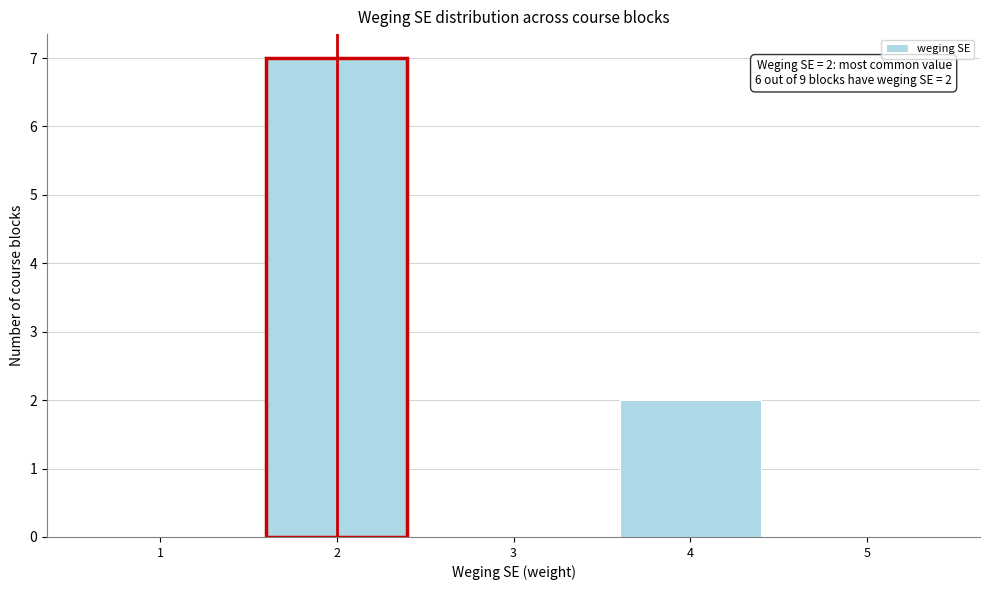

Which range on the x-axis has the tallest bar?

1.5 to 2.5